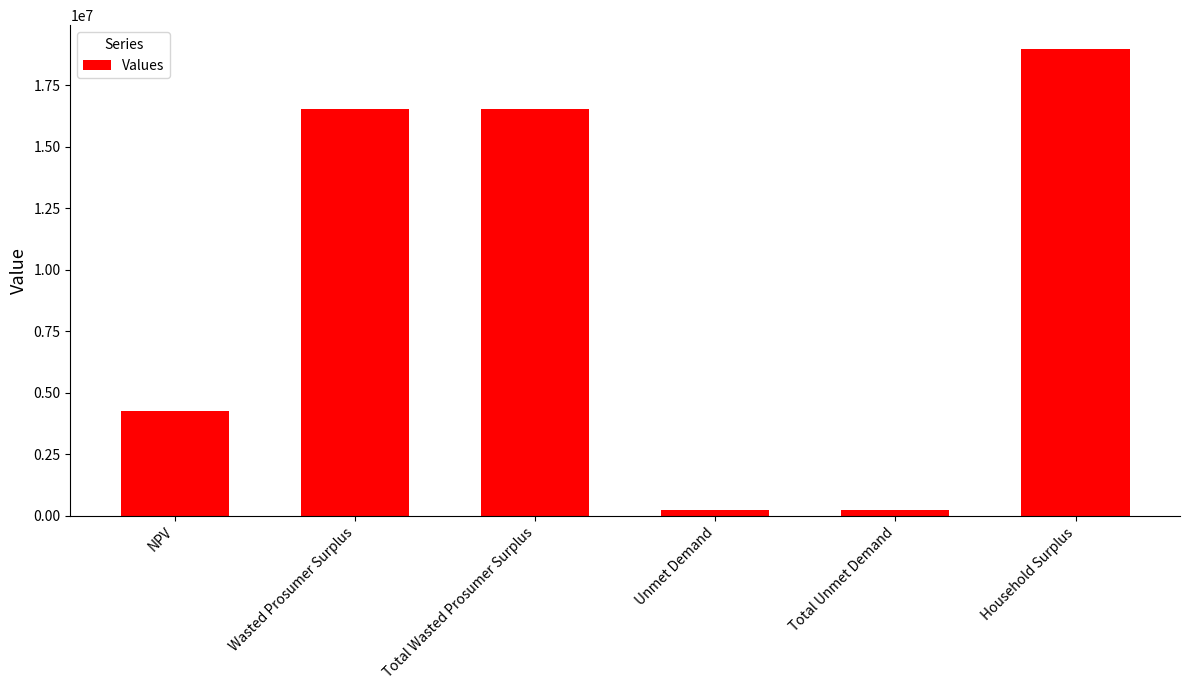

At which label is the value closest to 9609250?

NPV